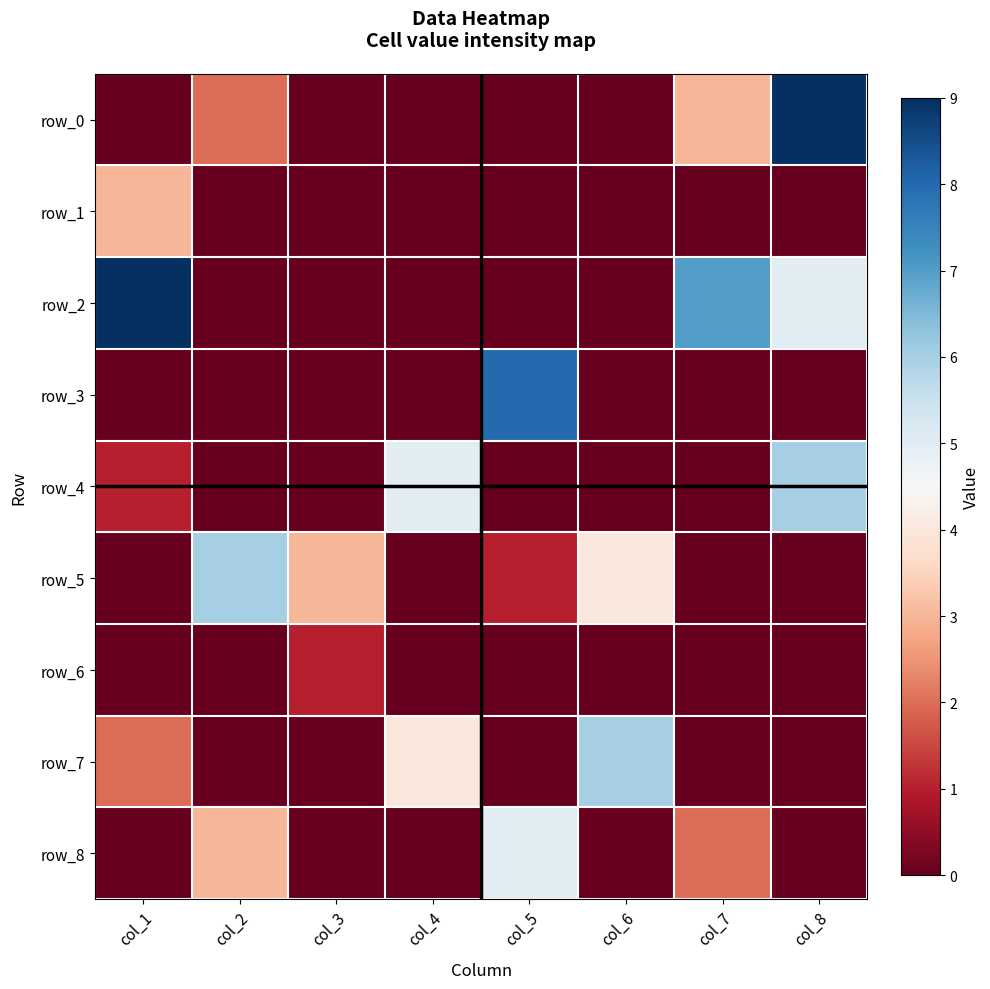

Which category has the lowest value in the row_7 series?

col_2